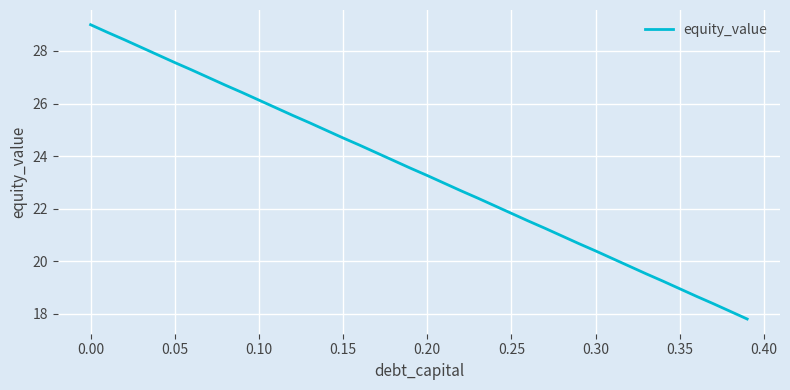

What is the greatest value displayed?

29.0